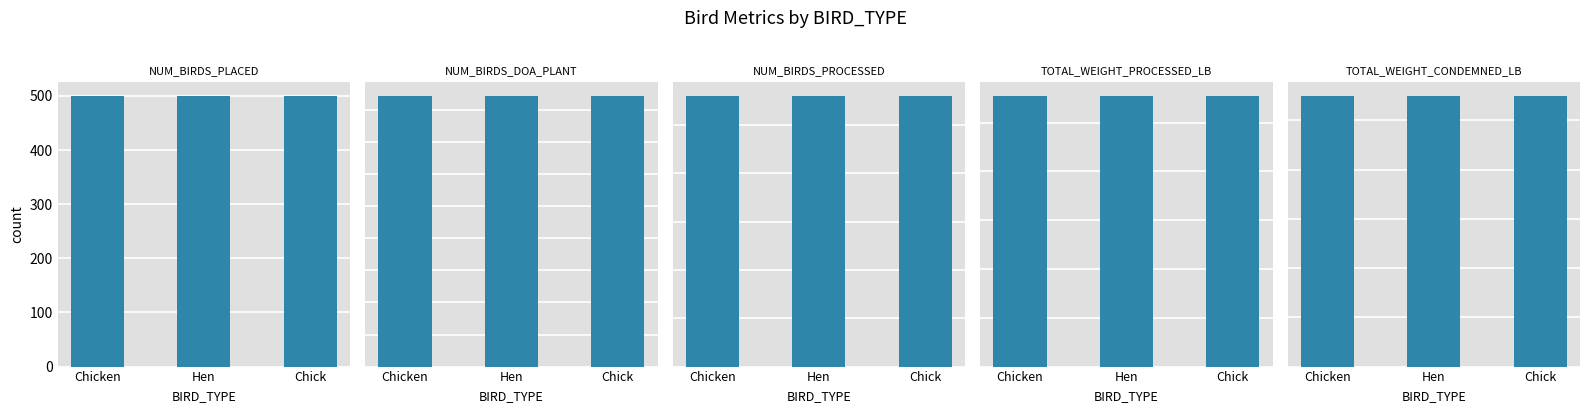

What is the total value across all series at Hen?

111323